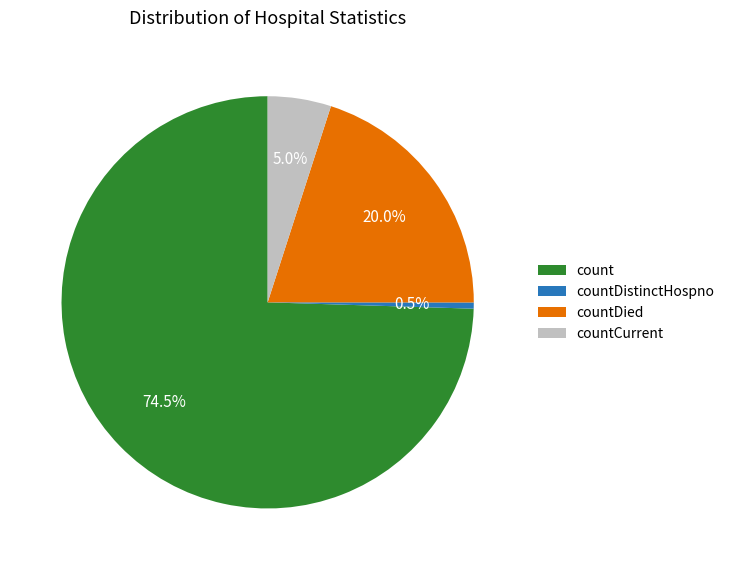

How much of the chart is everything except countDied?

80.0%